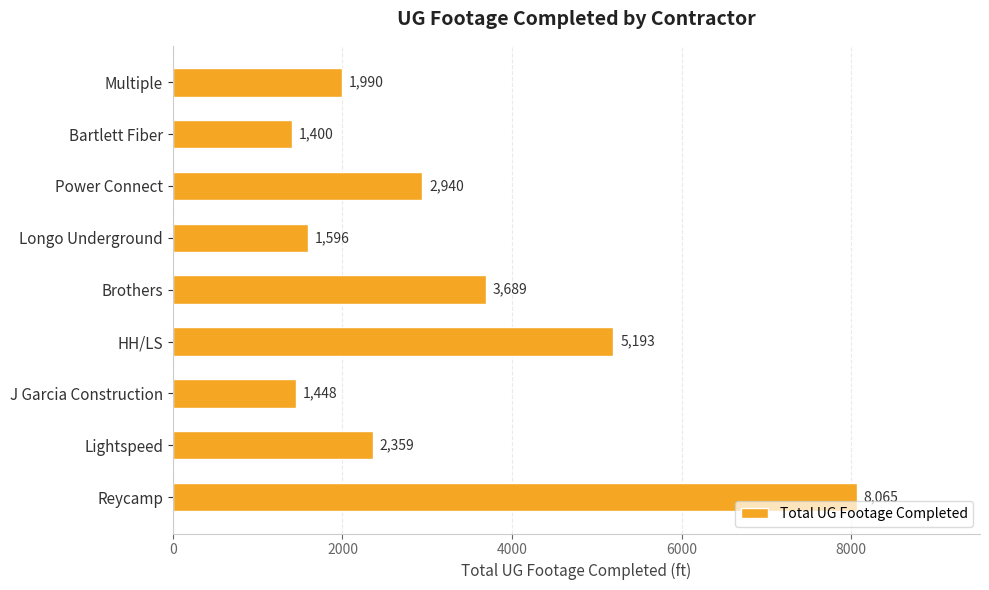

What is the average value?

3187